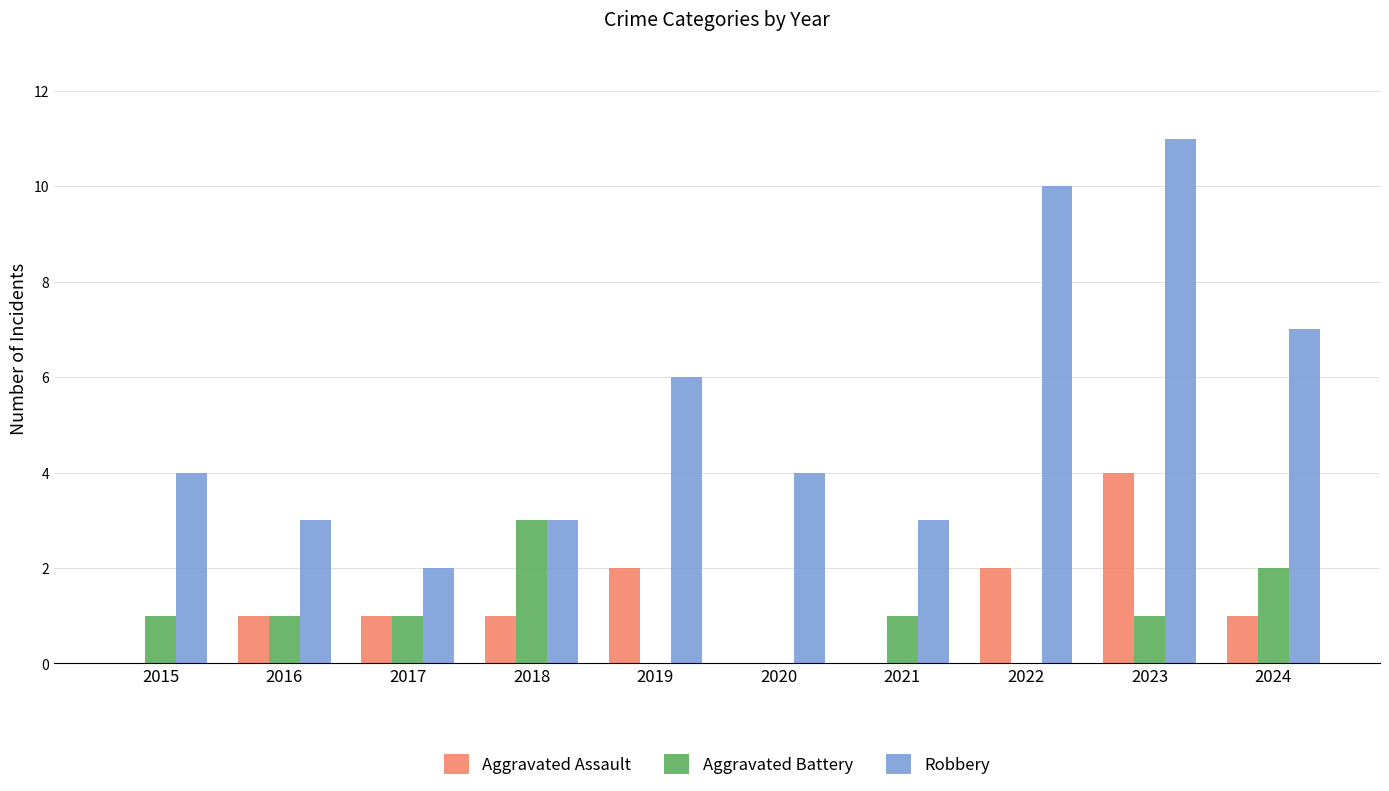

At which category is the sum across all series the highest?

2023